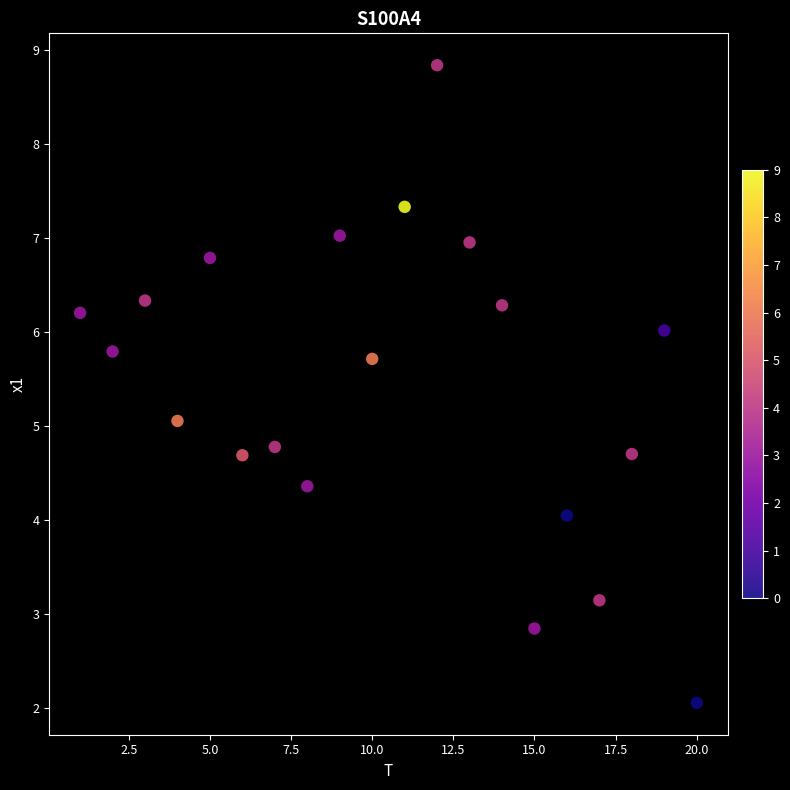

What is the range of Y values (max minus min)?

6.8